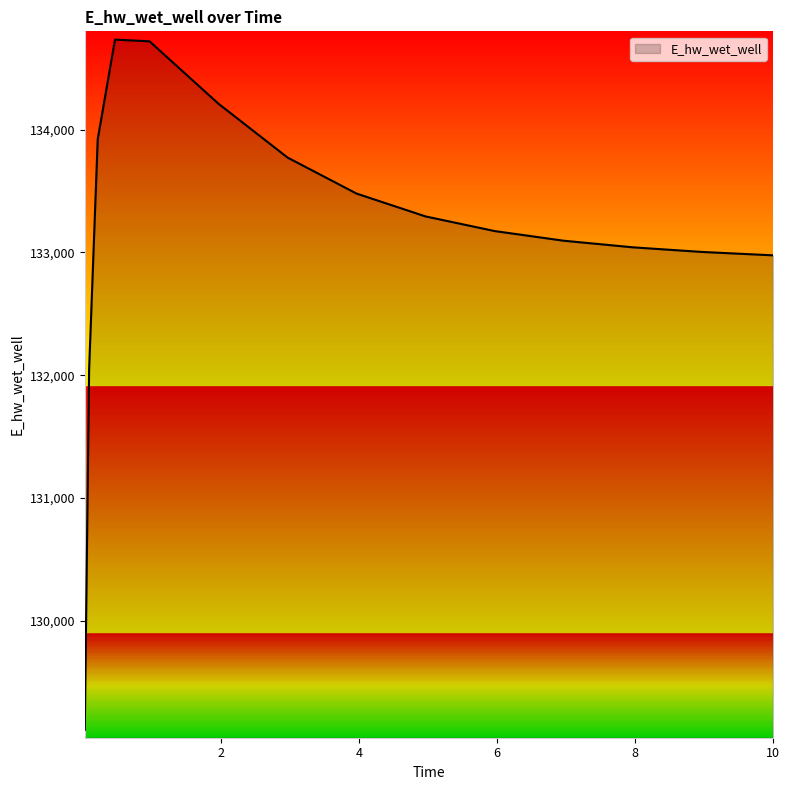

What is the greatest value displayed?

134734.6